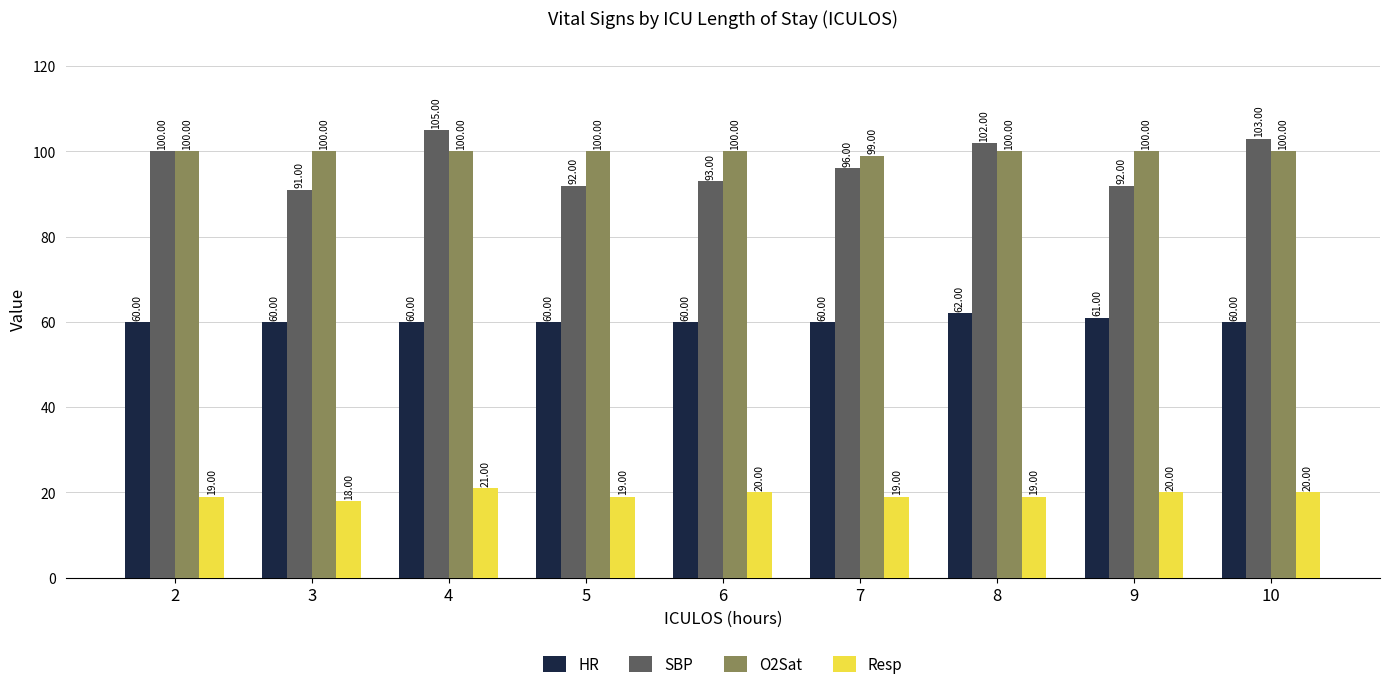

Reading left to right, extract all data points from this chart.

HR: 60	60	60	60	60	60	62	61	60
SBP: 100	91	105	92	93	96	102	92	103
O2Sat: 100	100	100	100	100	99	100	100	100
Resp: 19	18	21	19	20	19	19	20	20